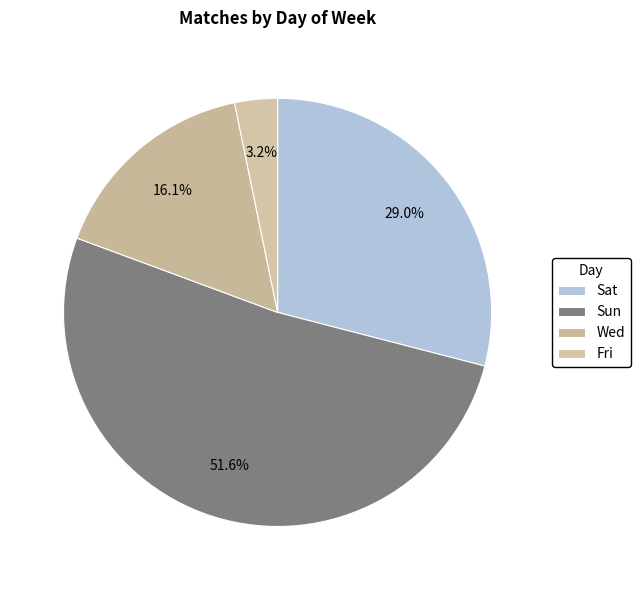

Which category has the smallest portion of the pie?

Fri